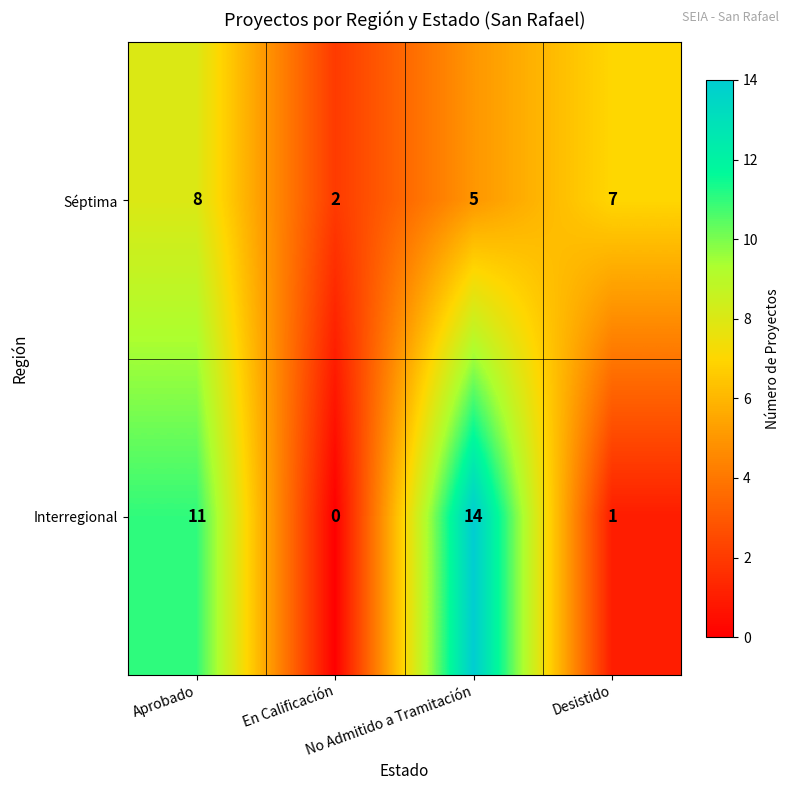

How many Séptima values are between 5 and 8?

3